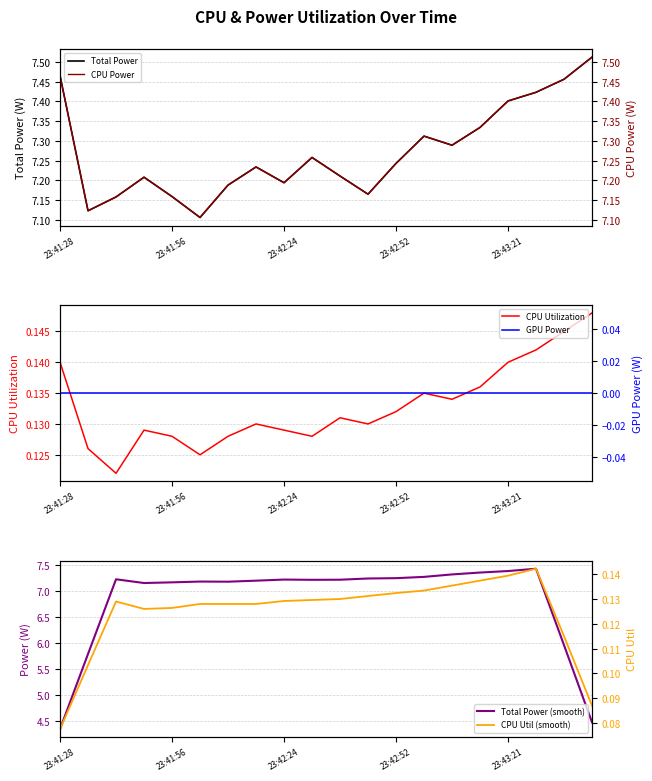

Between 17 and 23:43:21, which is larger?

17